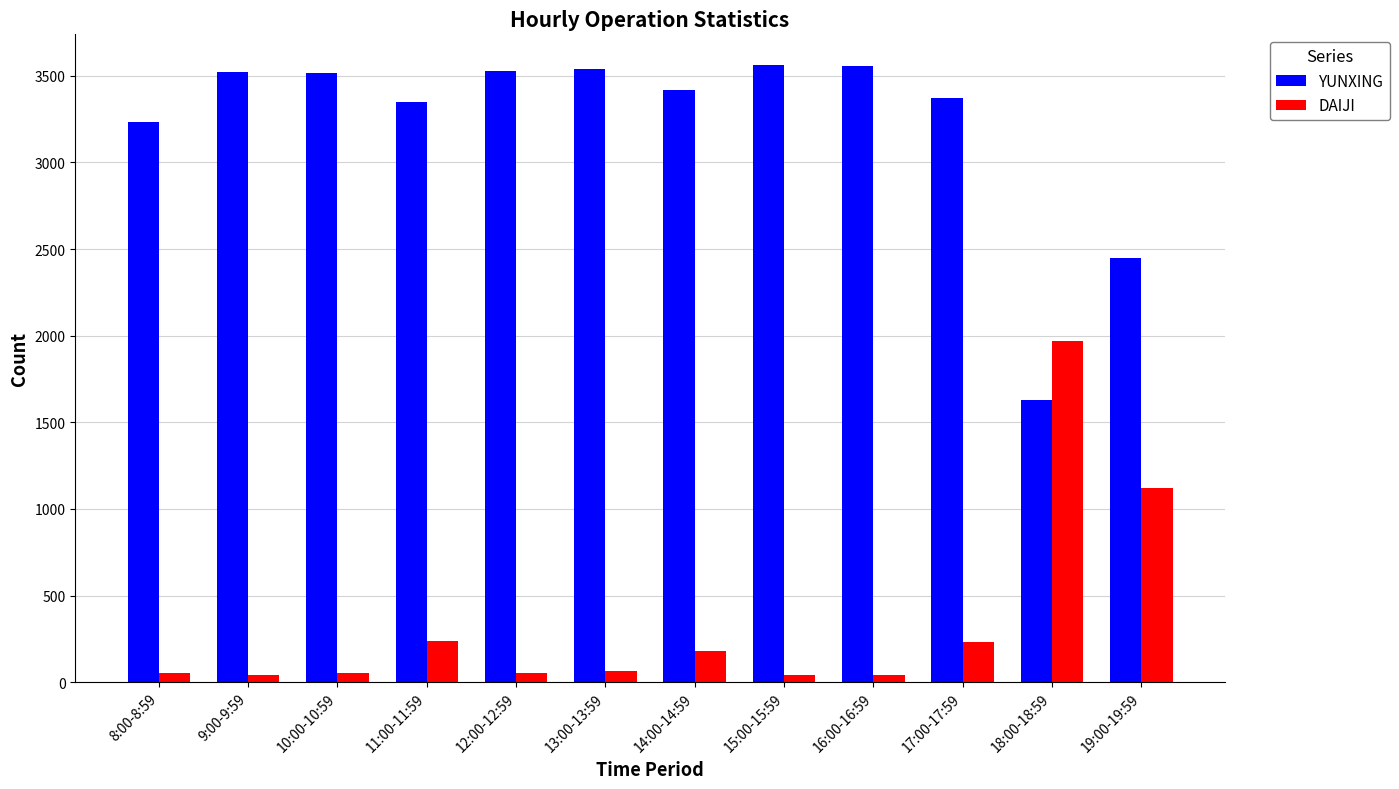

How many groups of bars are there?

12